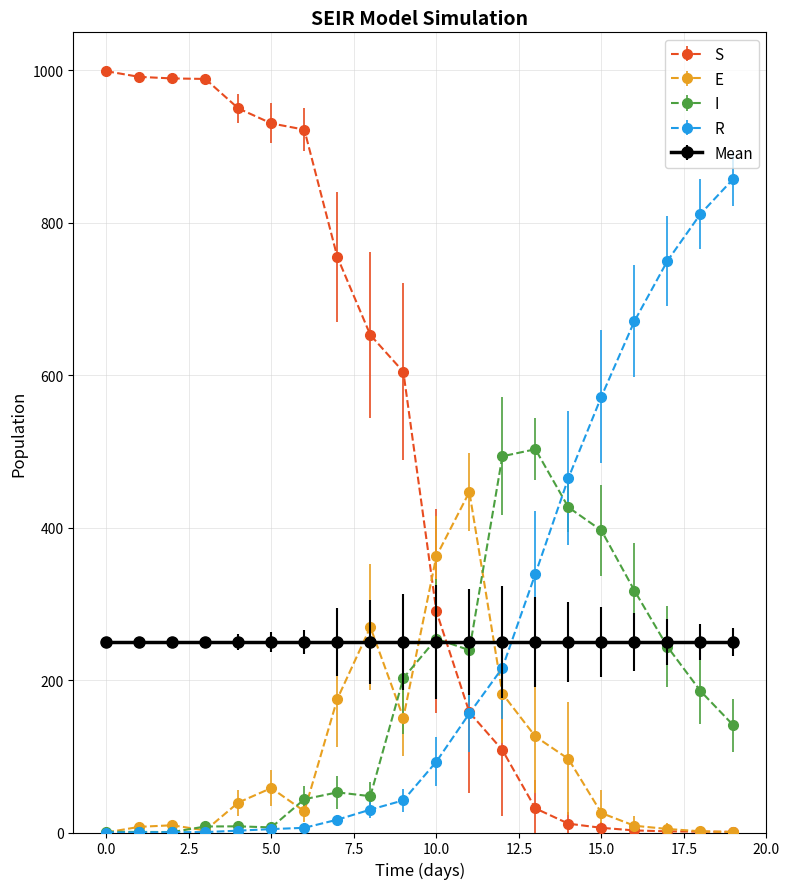

Which series has the largest range (max minus min)?

S